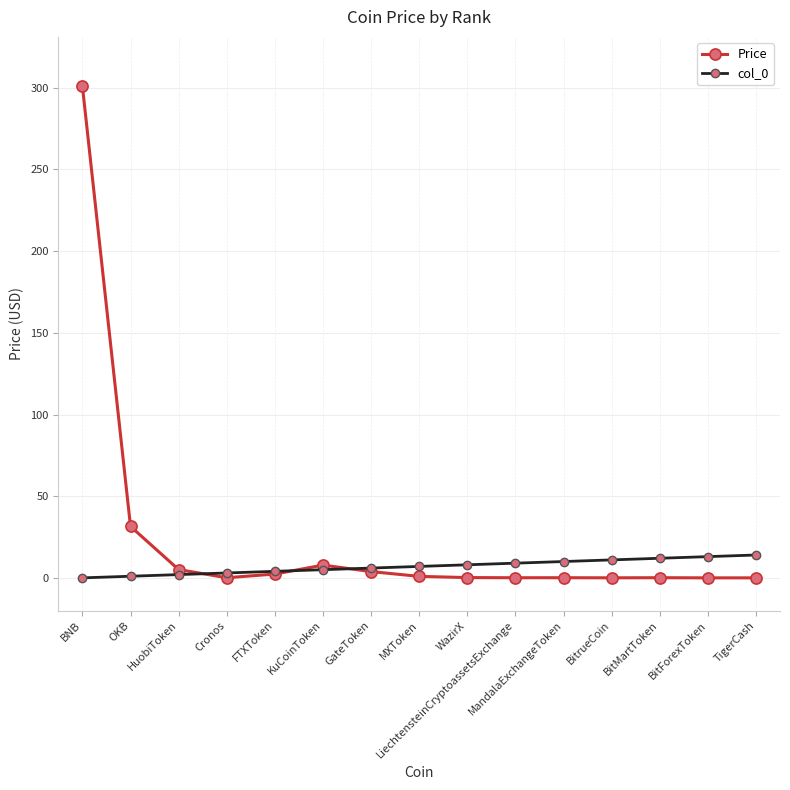

What is the label of the 2nd point from the right?

BitForexToken